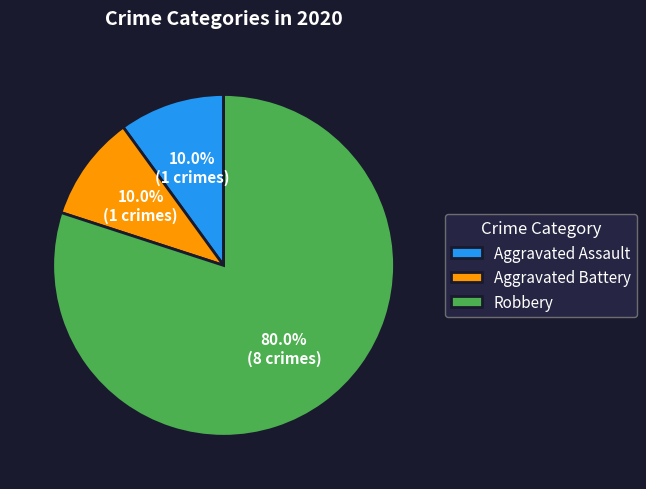

Does Robbery represent more than half of the total?

Yes